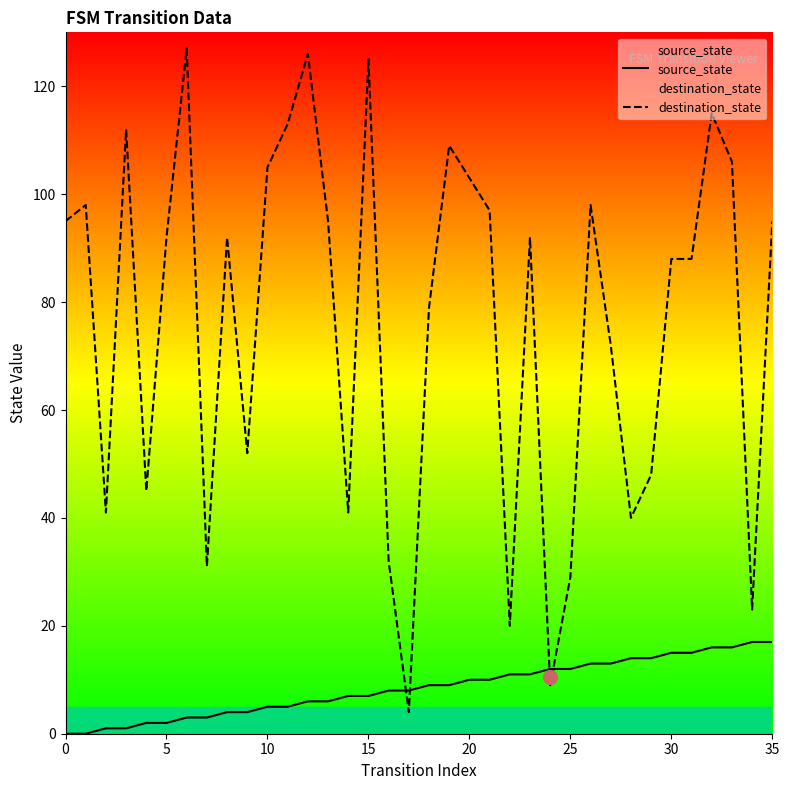

List the series in order of their peak value, highest first.

destination_state, source_state